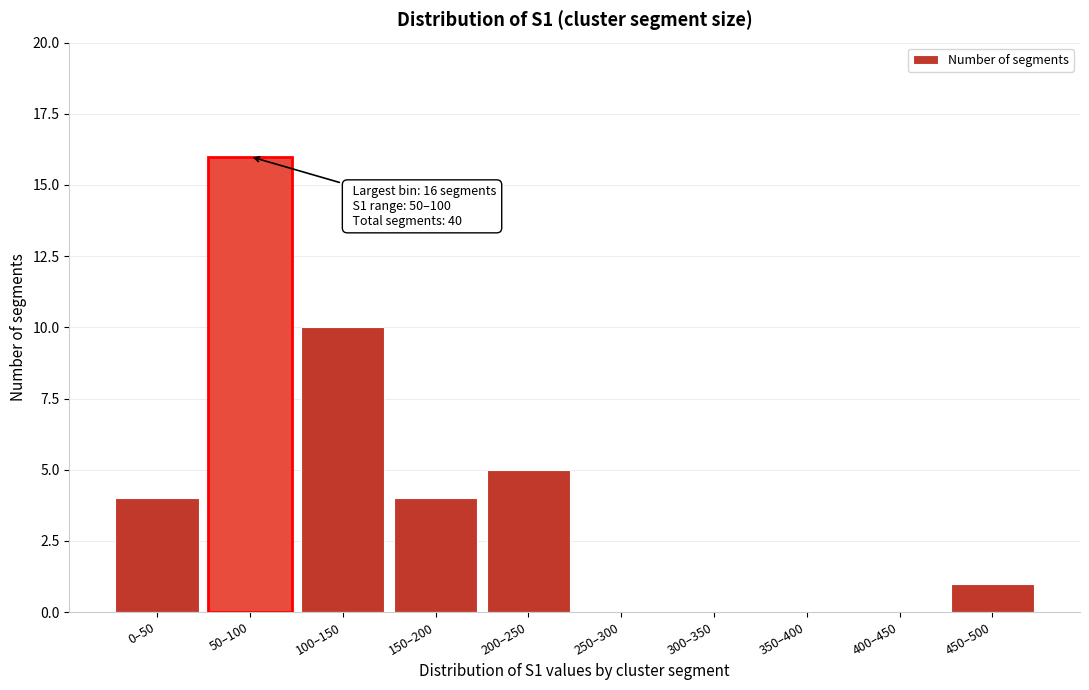

Reading right to left, what are all the values shown in this chart?

450–500=1	400–450=0	350–400=0	300–350=0	250–300=0	200–250=5	150–200=4	100–150=10	50–100=16	0–50=4